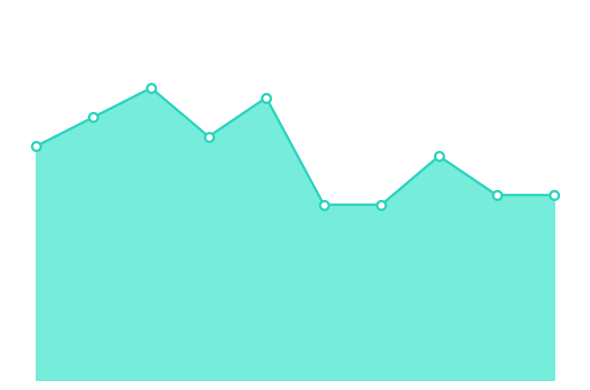

Does the chart have visible grid lines?

No